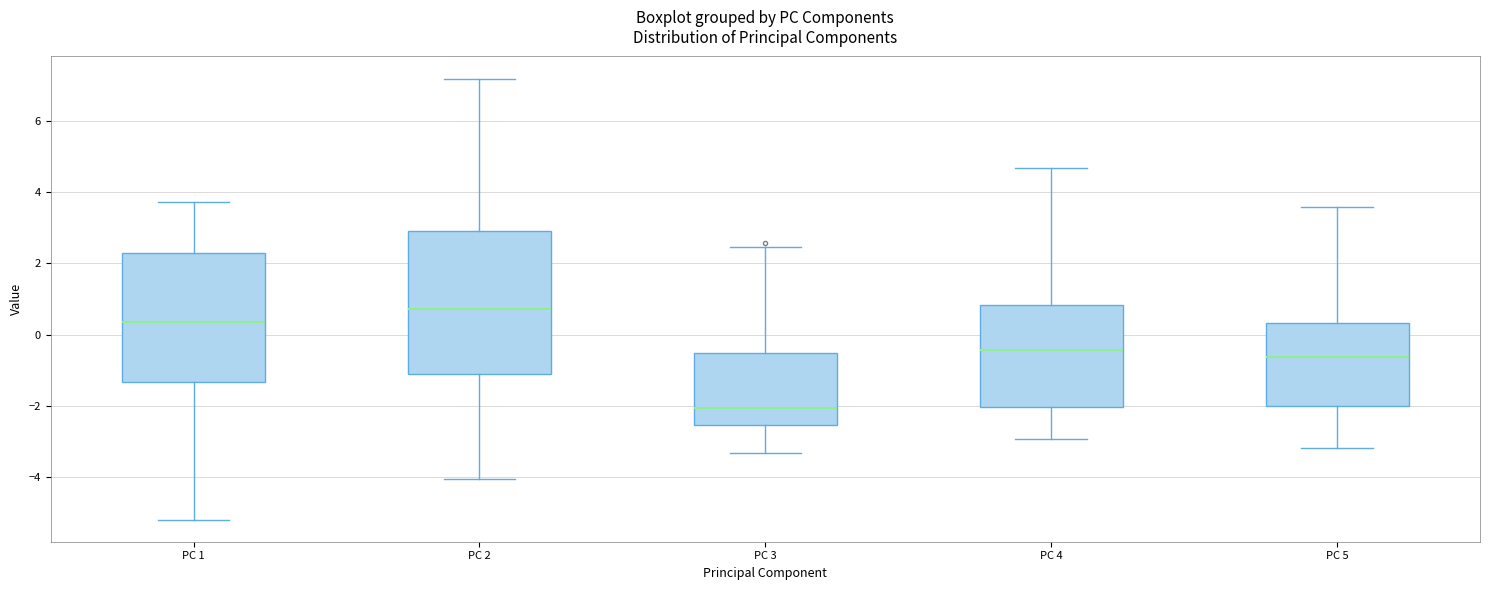

Reading left to right, read every box against the y-axis: the position of its median line, the range the box covers, and the ends of its whiskers. The values are not printed on the chart, so give them approximately, as read against the axis.

PC 1: median 0.4, box -1.4 to 2.2, whiskers -5.2 to 3.8
PC 2: median 0.8, box -1.2 to 2.8, whiskers -4.0 to 7.2
PC 3: median -2.0, box -2.6 to -0.6, whiskers -3.4 to 2.4
PC 4: median -0.4, box -2.0 to 0.8, whiskers -3.0 to 4.6
PC 5: median -0.6, box -2.0 to 0.4, whiskers -3.2 to 3.6